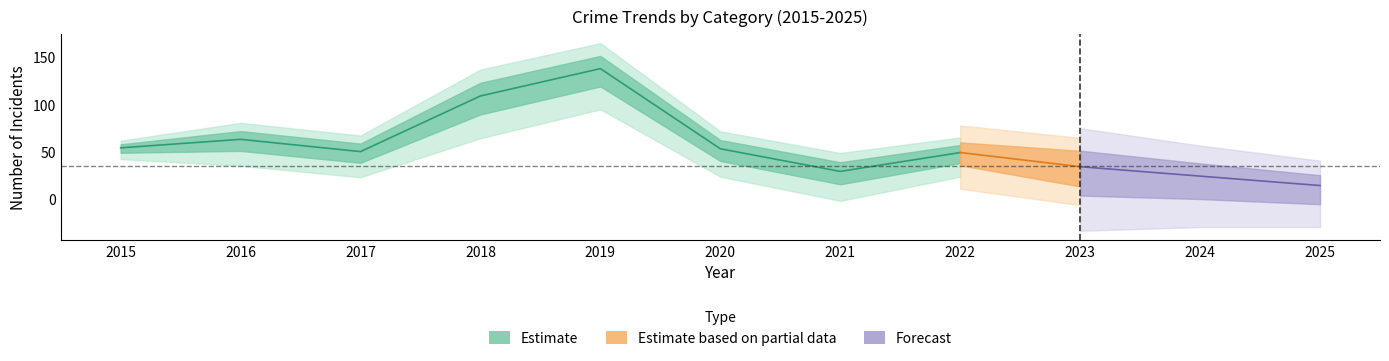

At which category is the sum across all series the highest?

2019